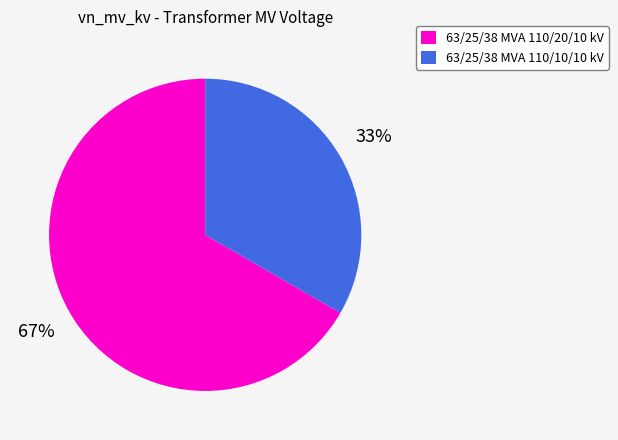

Which category accounts for the majority?

63/25/38 MVA 110/20/10 kV